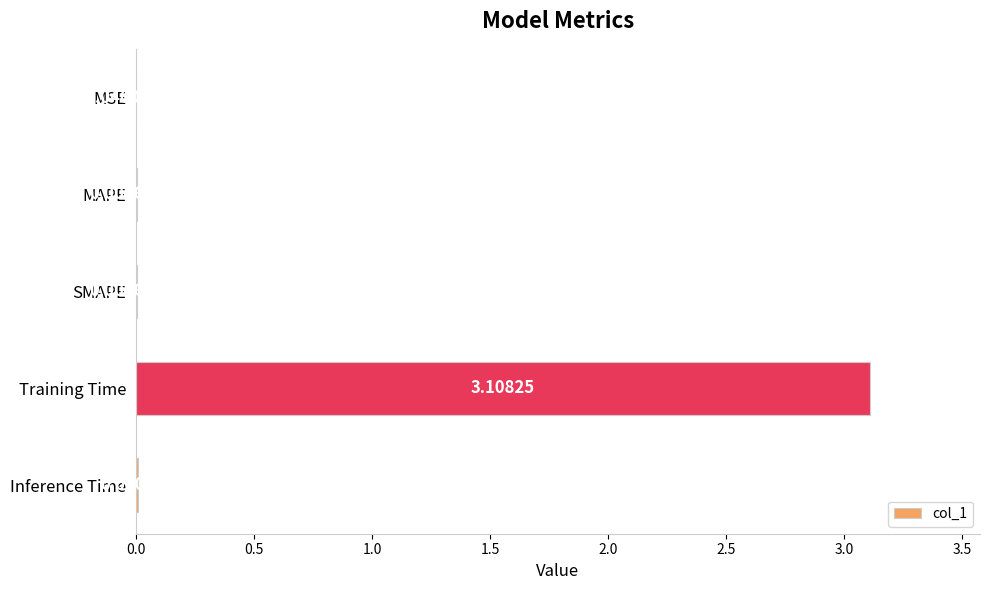

At which label is the value closest to 1?

Inference Time